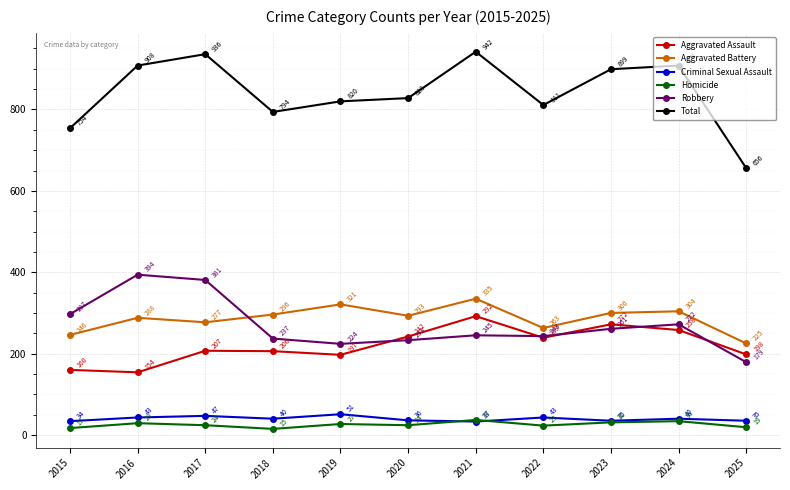

Where is the first local maximum for Homicide?

2016